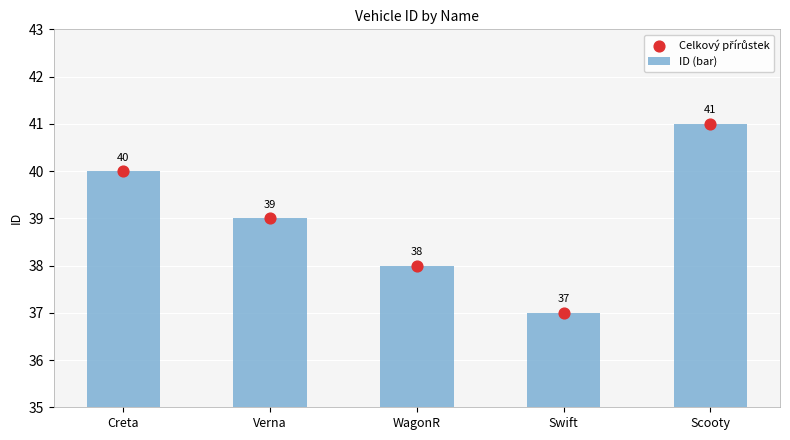

At which category is the sum across all series the highest?

Scooty